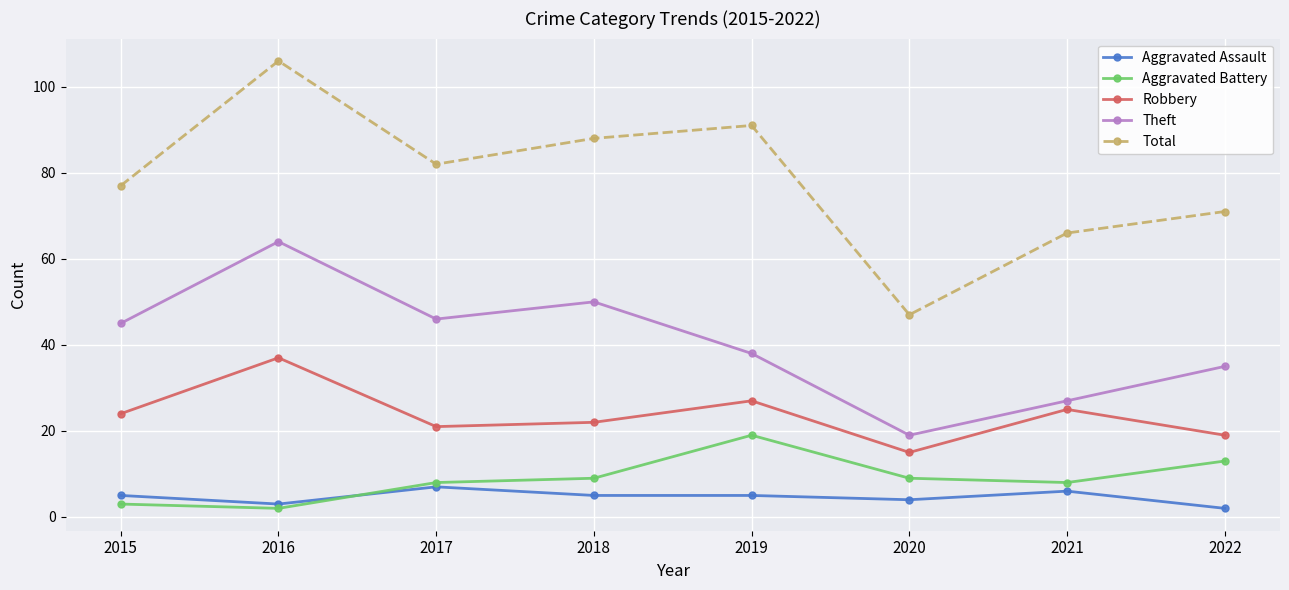

What is the sum of all Aggravated Battery values?

71